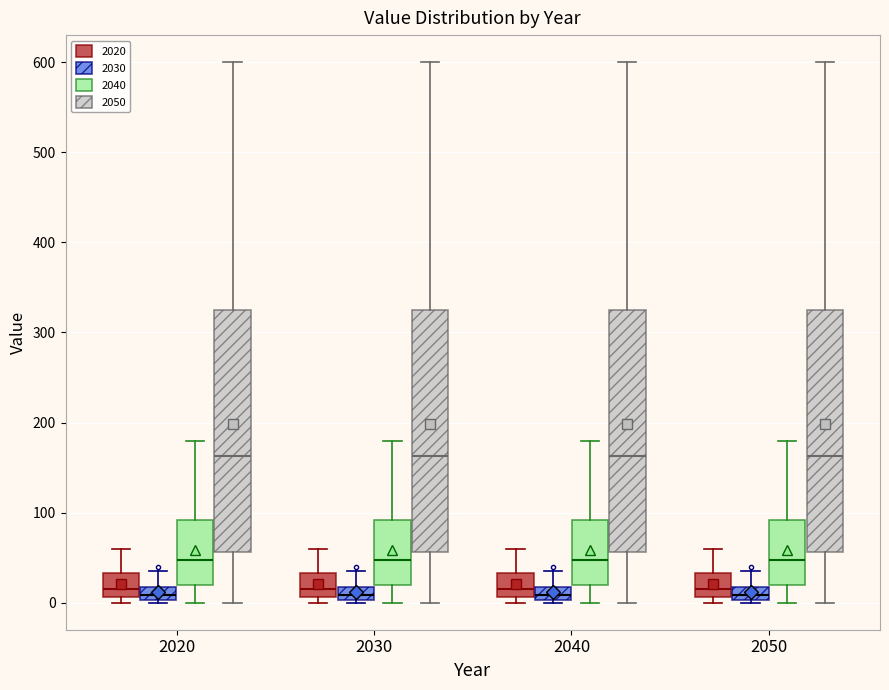

Where is the lower edge of the box for 2050 (2020) on the y-axis? The values are not printed on the chart, so give them approximately, as read against the axis.

10